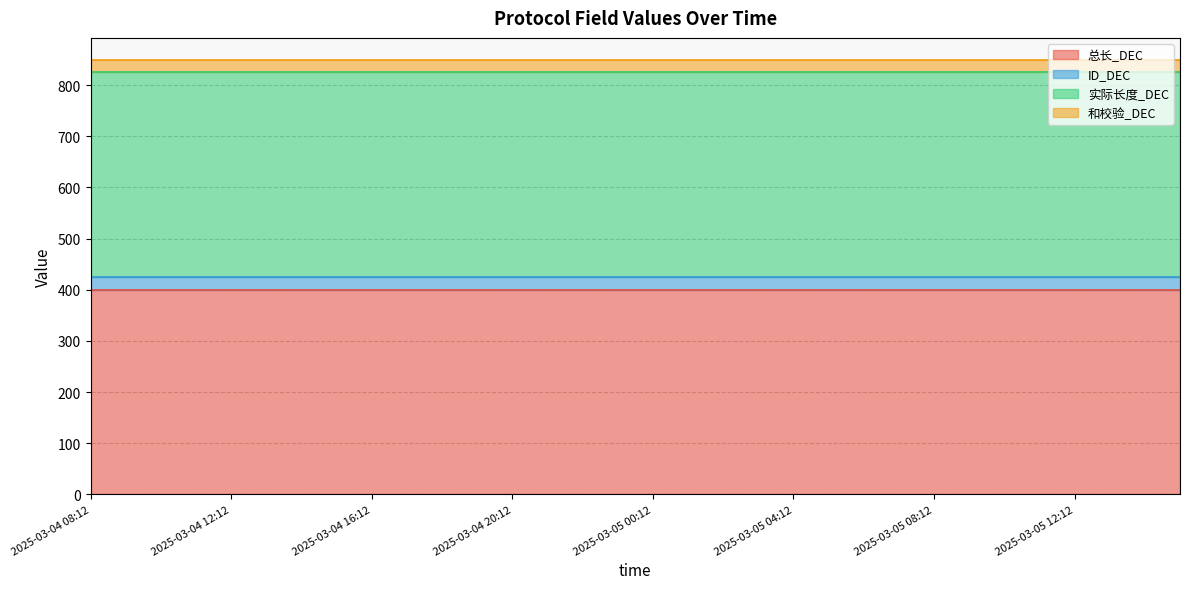

Reading left to right, what are all the values shown in this chart?

总长_DEC: 400	400	400	400	400	400	400	400	400	400	400	400	400	400	400	400	400	400	400	400	400	400	400	400	400	400	400	400	400	400	400	400
ID_DEC: 25	25	25	25	25	25	25	25	25	25	25	25	25	25	25	25	25	25	25	25	25	25	25	25	25	25	25	25	25	25	25	25
实际长度_DEC: 400	400	400	400	400	400	400	400	400	400	400	400	400	400	400	400	400	400	400	400	400	400	400	400	400	400	400	400	400	400	400	400
和校验_DEC: 25	25	25	25	25	25	25	25	25	25	25	25	25	25	25	25	25	25	25	25	25	25	25	25	25	25	25	25	25	25	25	25